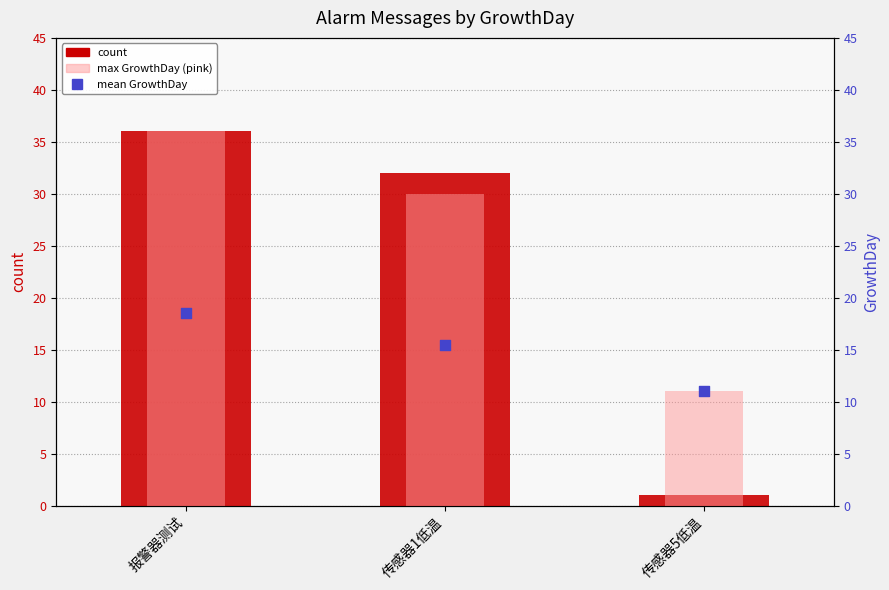

Is the value of max GrowthDay (pink) at 传感器5低温 greater than the value of mean GrowthDay at 传感器5低温?

No